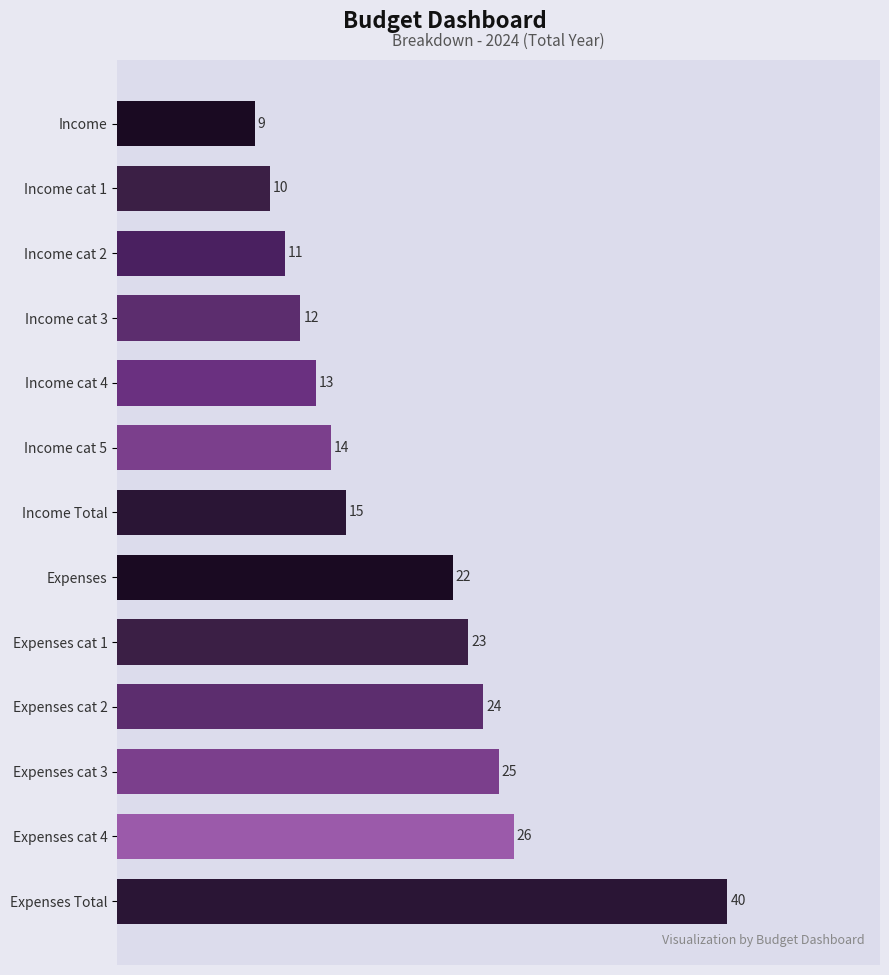

What is the average value?

19